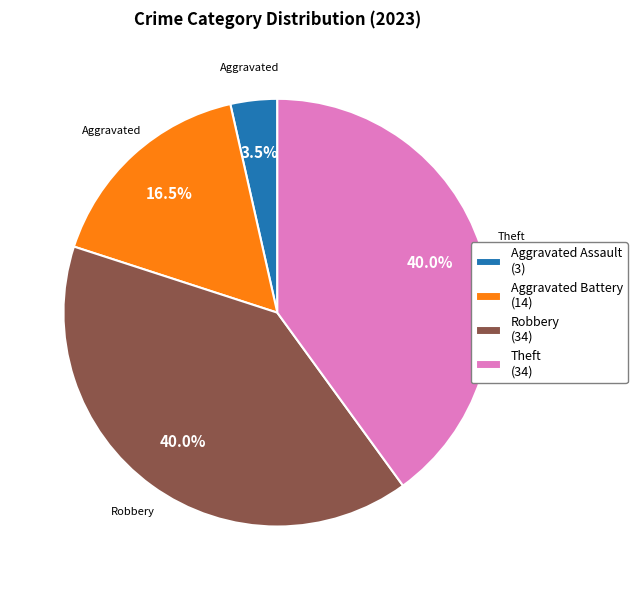

Which slice is the smallest?

Aggravated Assault (3)